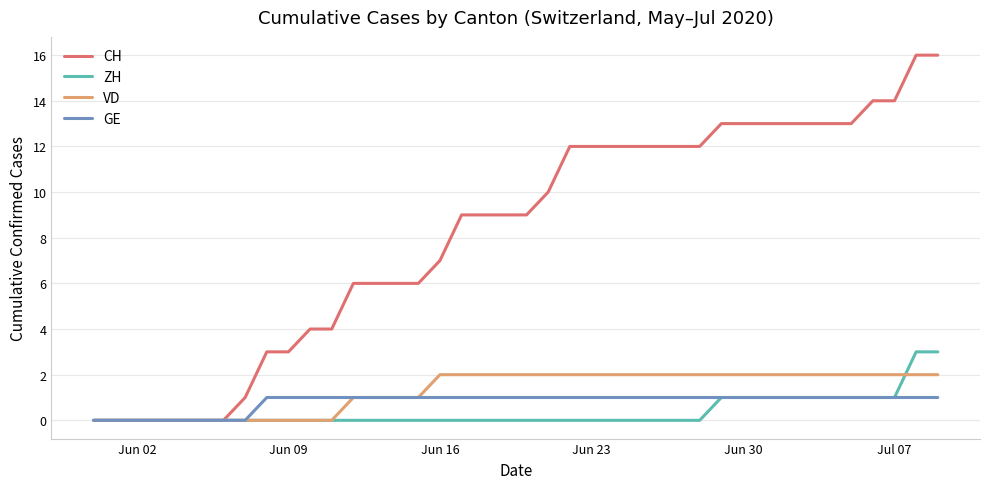

Which series has the largest total across all categories?

CH